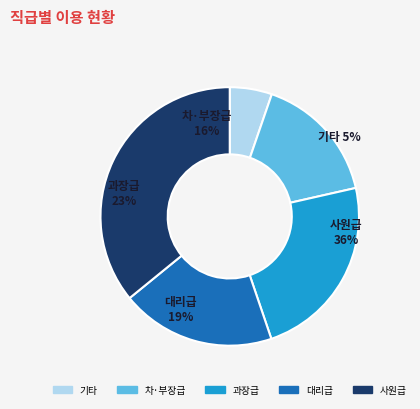

Is the sum of 0 and 2 greater than half?

No